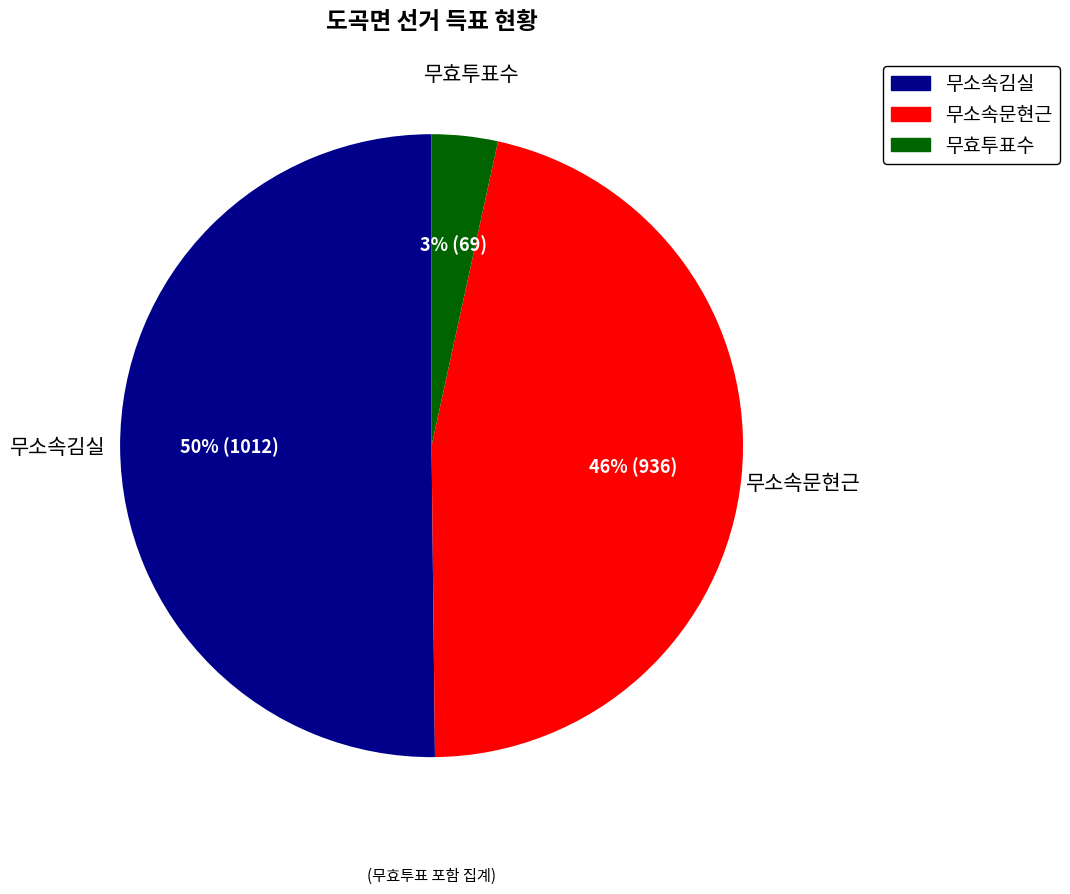

To the nearest percent, what is the difference between the largest and smallest slice percentages?

47%